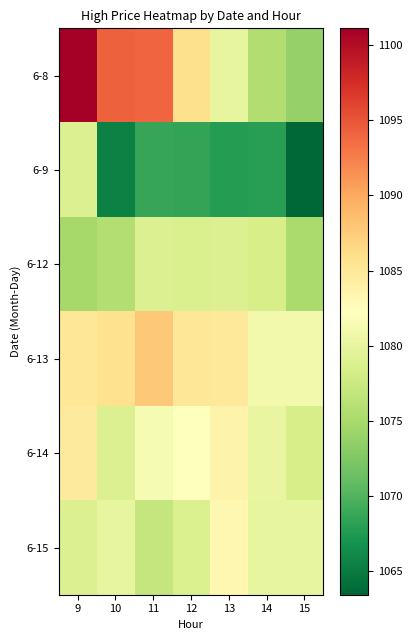

Reading left to right, list all the values displayed in this chart.

6-8: 9=1101.1	10=1094.2	11=1094.0	12=1085.9	13=1080.0	14=1075.6	15=1073.8
6-9: 9=1079.0	10=1065.5	11=1068.7	12=1068.5	13=1067.8	14=1068.0	15=1063.4
6-12: 9=1074.9	10=1075.8	11=1079.0	12=1078.7	13=1078.9	14=1078.4	15=1075.1
6-13: 9=1085.2	10=1085.8	11=1087.8	12=1085.2	13=1084.9	14=1081.1	15=1081.0
6-14: 9=1084.8	10=1079.0	11=1081.4	12=1082.2	13=1083.6	14=1080.2	15=1078.3
6-15: 9=1078.9	10=1080.0	11=1077.0	12=1078.8	13=1083.2	14=1080.0	15=1079.9